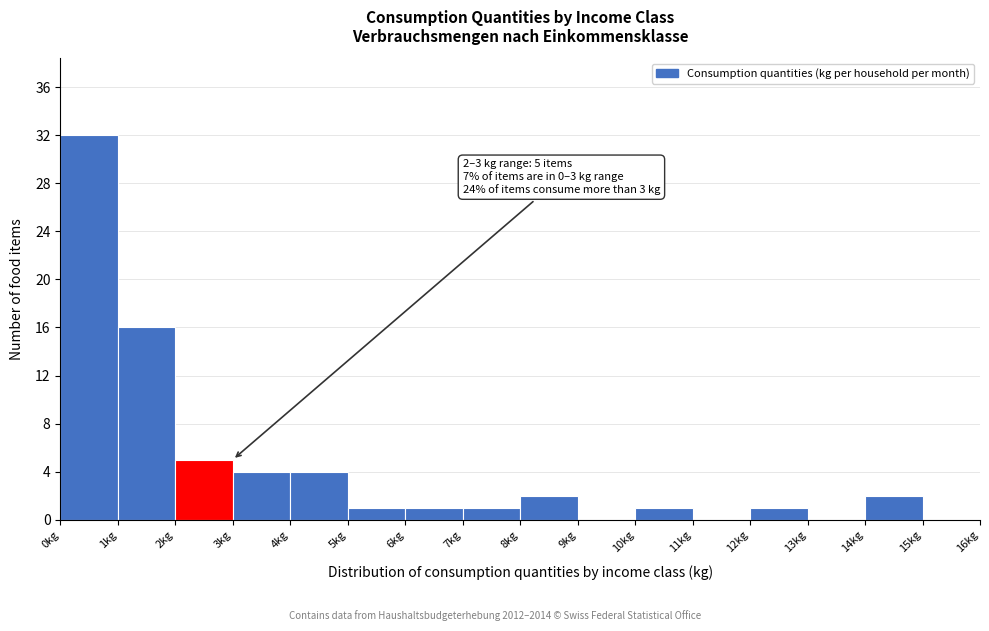

Over which range of the x-axis is the bar tallest?

0 to 1